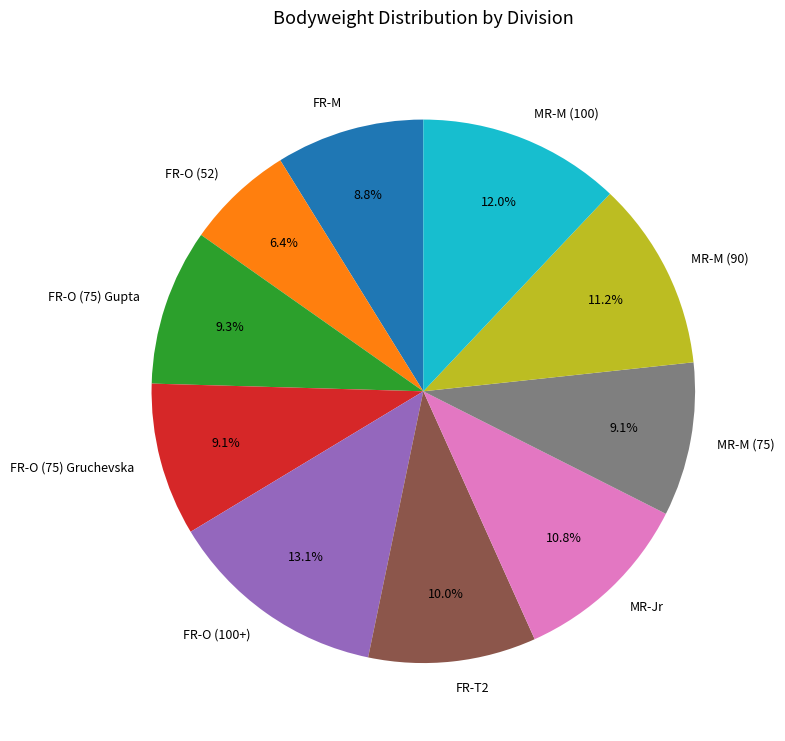

Combined, what portion of the pie is FR-O (75) Gruchevska and MR-M (100)?

21.1%